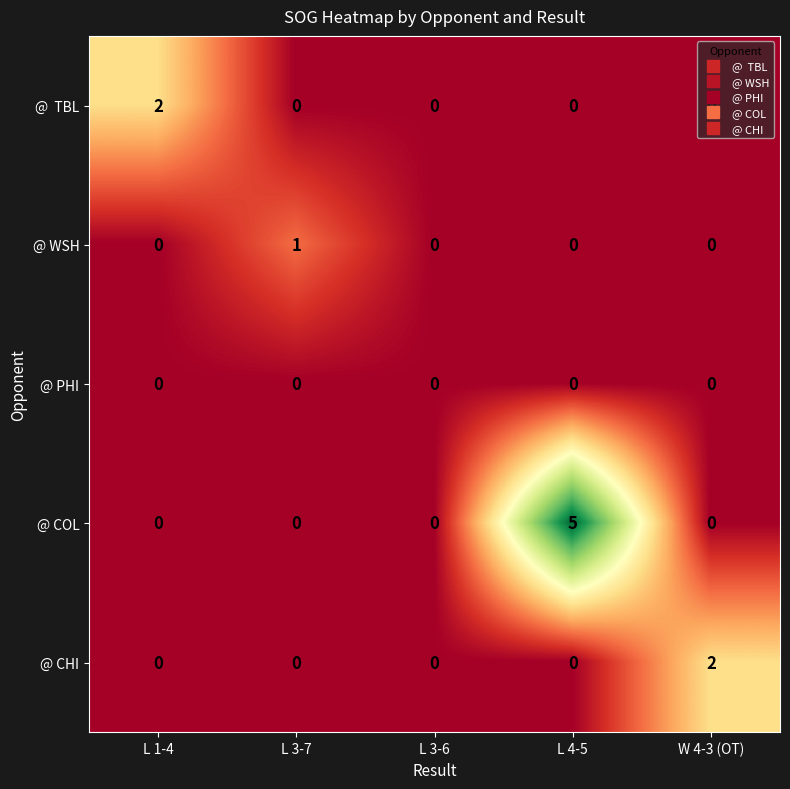

What is the difference between the maximum and minimum values in the @ COL series?

5